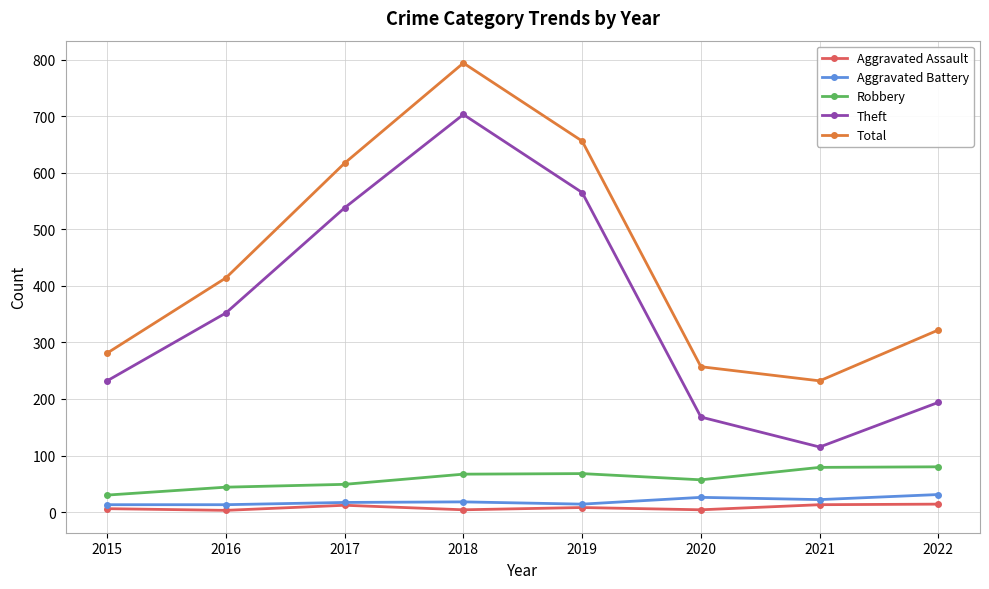

At how many categories does at least one series exceed 540?

3